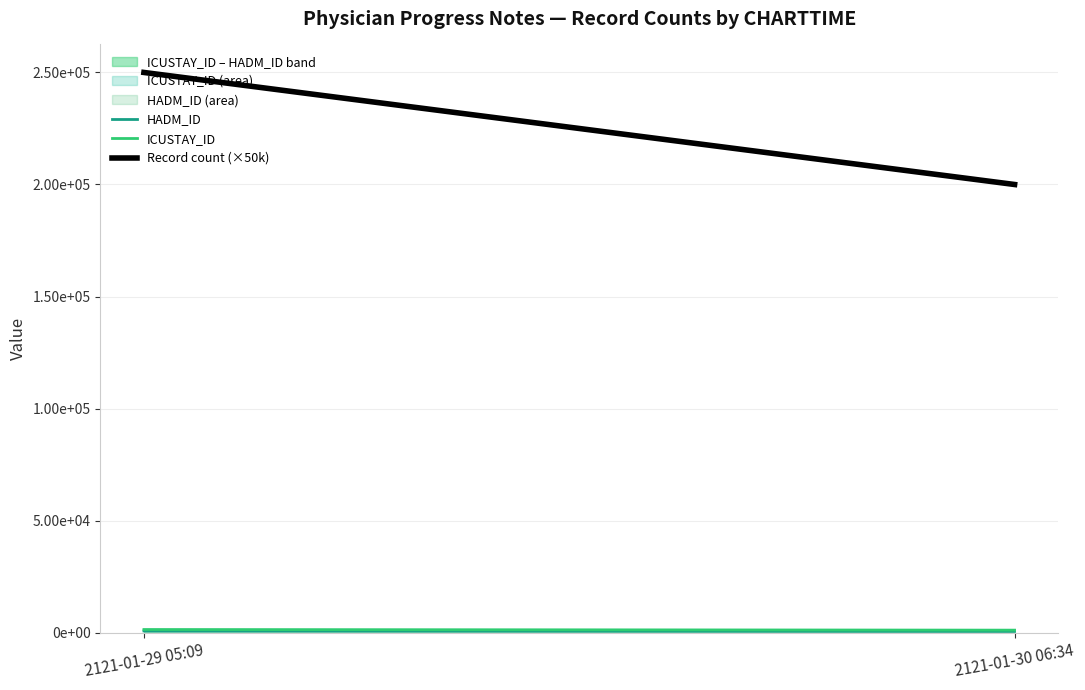

At which label does Record count (×50k) reach its peak?

2121-01-29 05:09